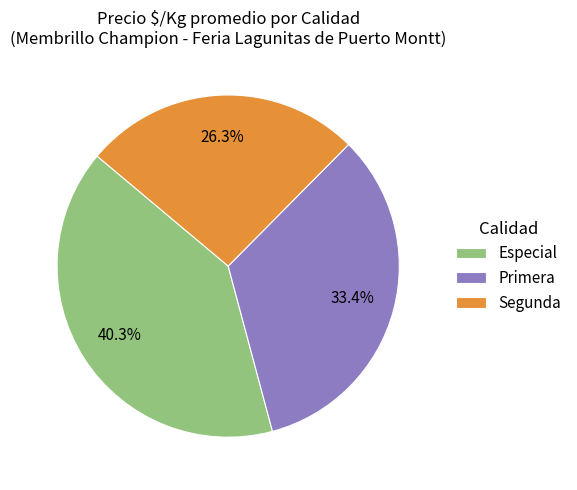

Which has a higher value, Primera or Segunda?

Primera